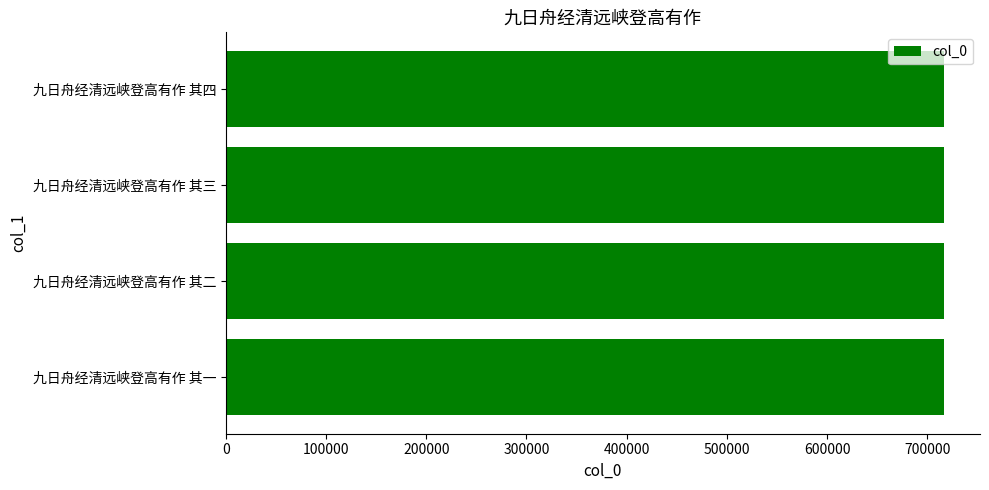

Approximately how many times larger is the value at 九日舟经清远峡登高有作 其一 compared to 九日舟经清远峡登高有作 其二?

1.0